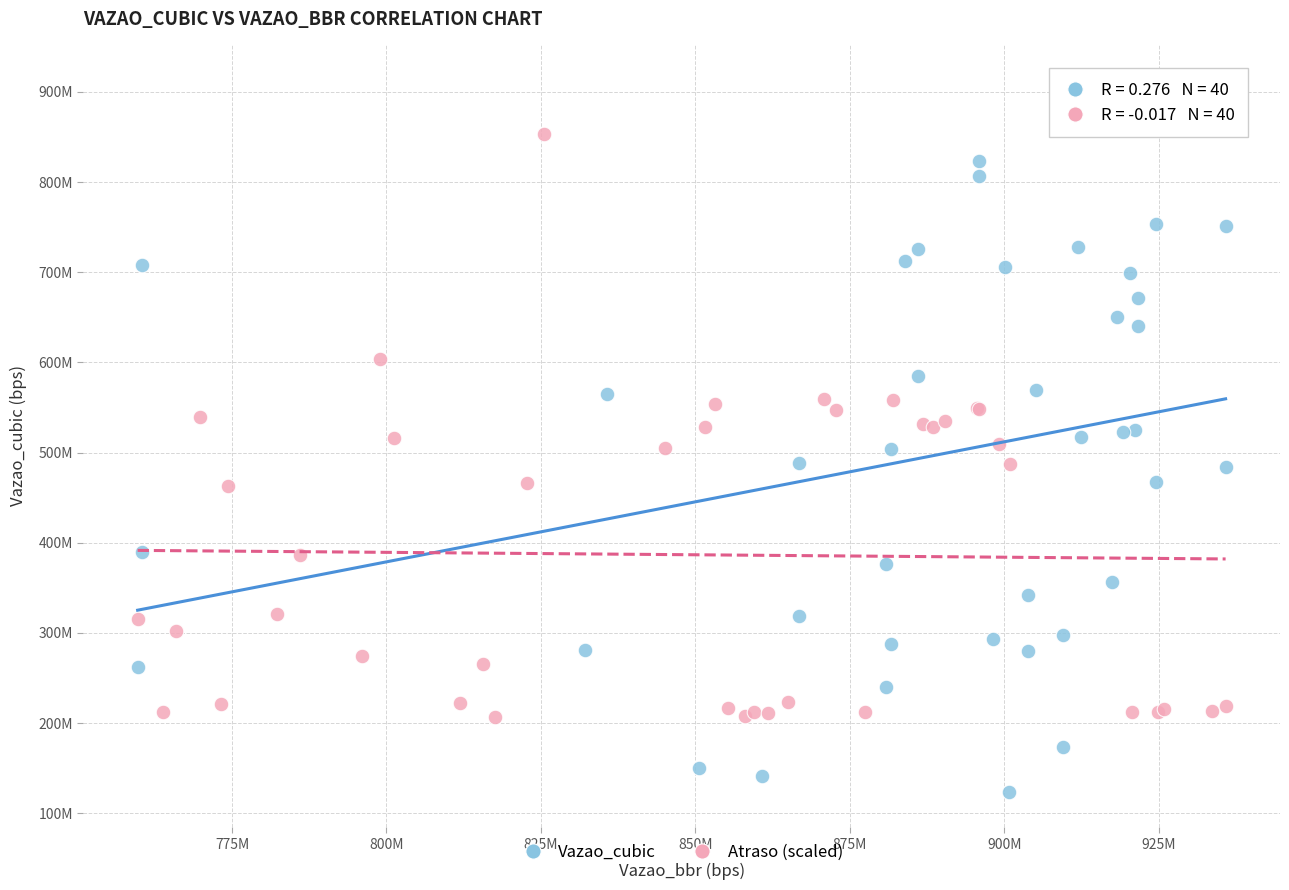

What are all the series names shown in the legend?

Vazao_cubic, Atraso (scaled)